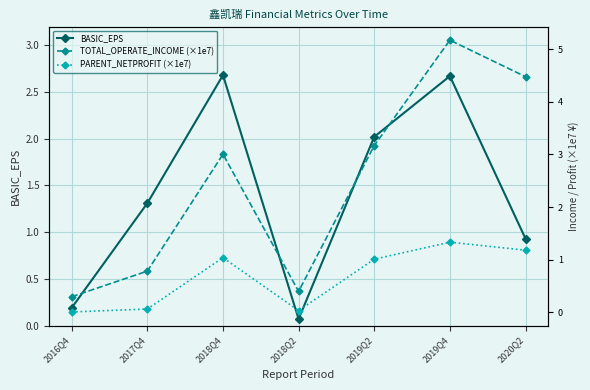

Reading left to right, list all the values displayed in this chart.

BASIC_EPS: 2016Q4=0.2	2017Q4=1.3	2018Q4=2.7	2018Q2=0.1	2019Q2=2.0	2019Q4=2.7	2020Q2=0.9
TOTAL_OPERATE_INCOME (×1e7): 2016Q4=0.3	2017Q4=0.8	2018Q4=3.0	2018Q2=0.4	2019Q2=3.2	2019Q4=5.2	2020Q2=4.5
PARENT_NETPROFIT (×1e7): 2016Q4=0.0	2017Q4=0.1	2018Q4=1.0	2018Q2=0.0	2019Q2=1.0	2019Q4=1.3	2020Q2=1.2